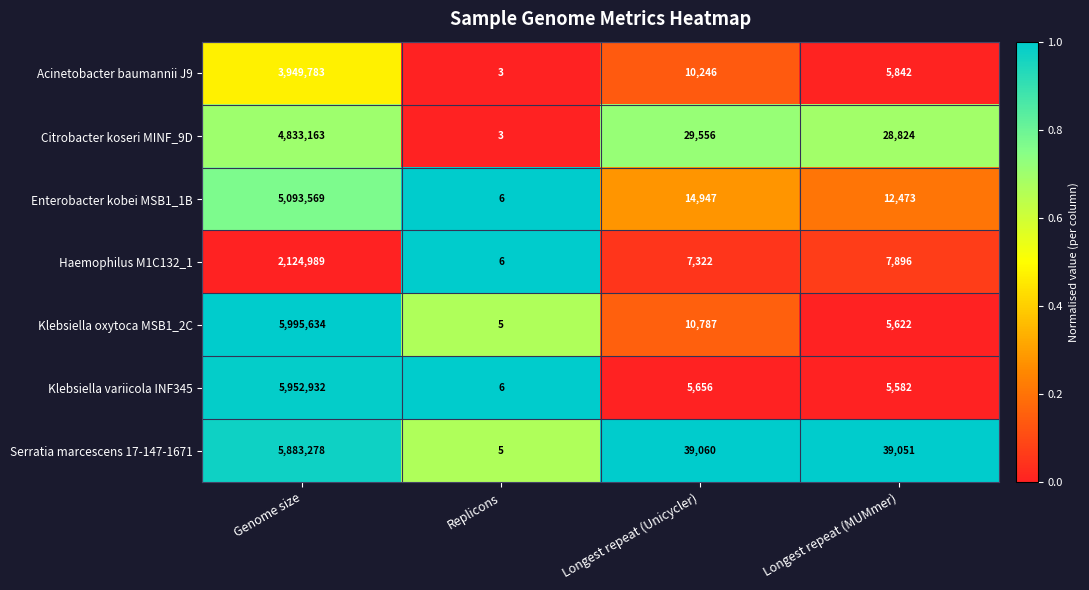

The Klebsiella oxytoca MSB1_2C series shows 5 at Replicons. True or false?

True